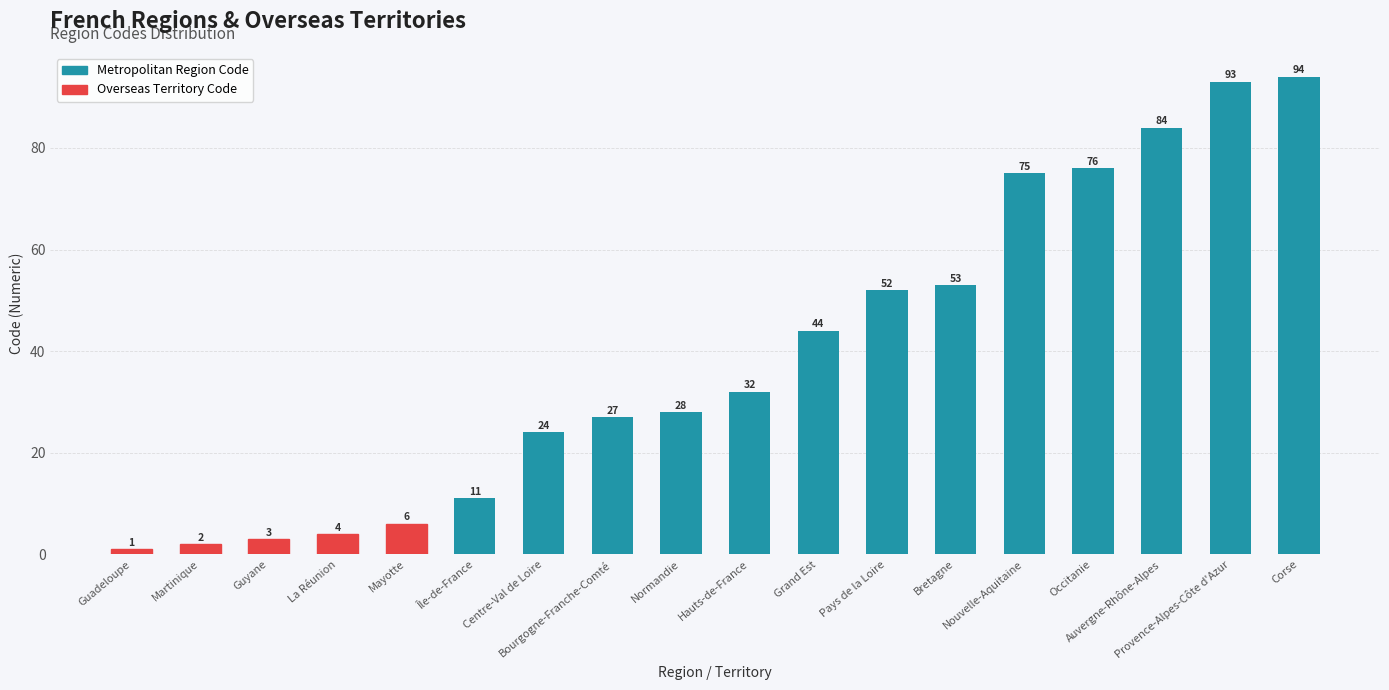

Which category has the lowest value across all series?

Guadeloupe